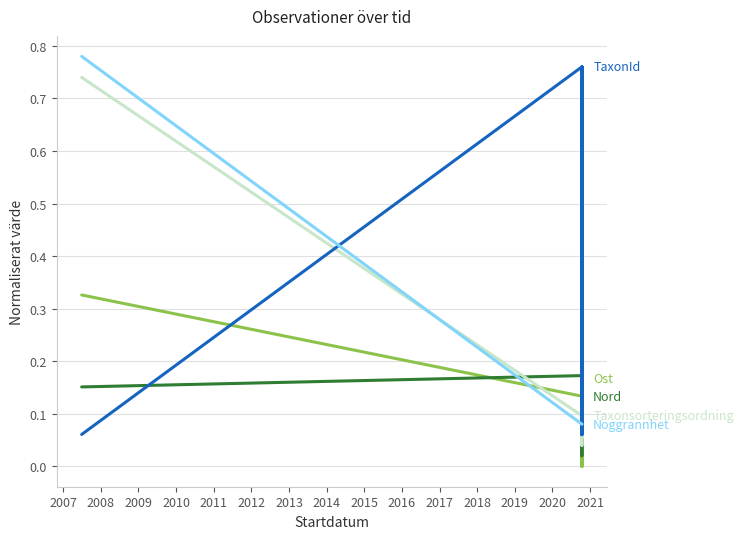

The Taxonsorteringsordning series shows 0.1 at 2010. True or false?

False